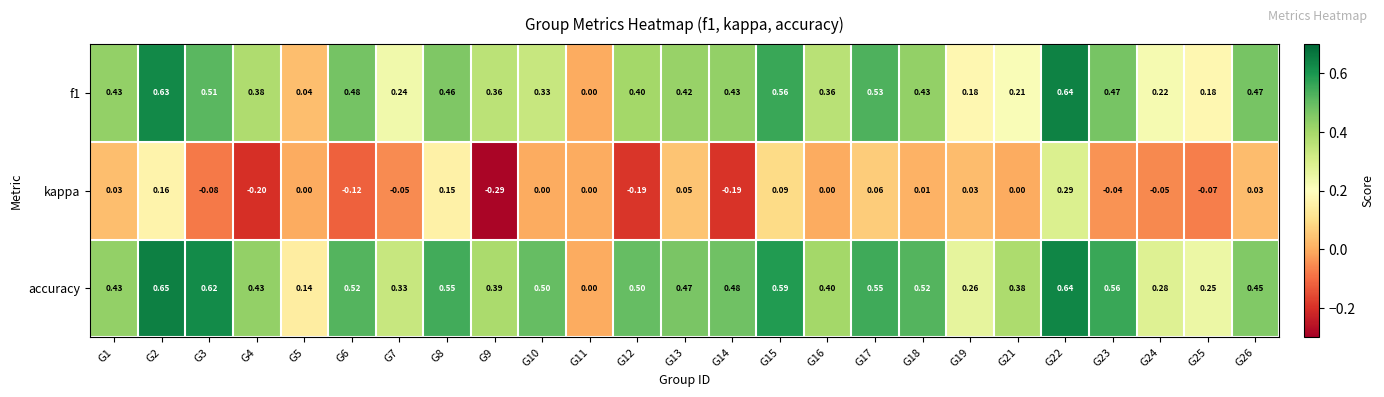

Which series has the largest total across all categories?

accuracy